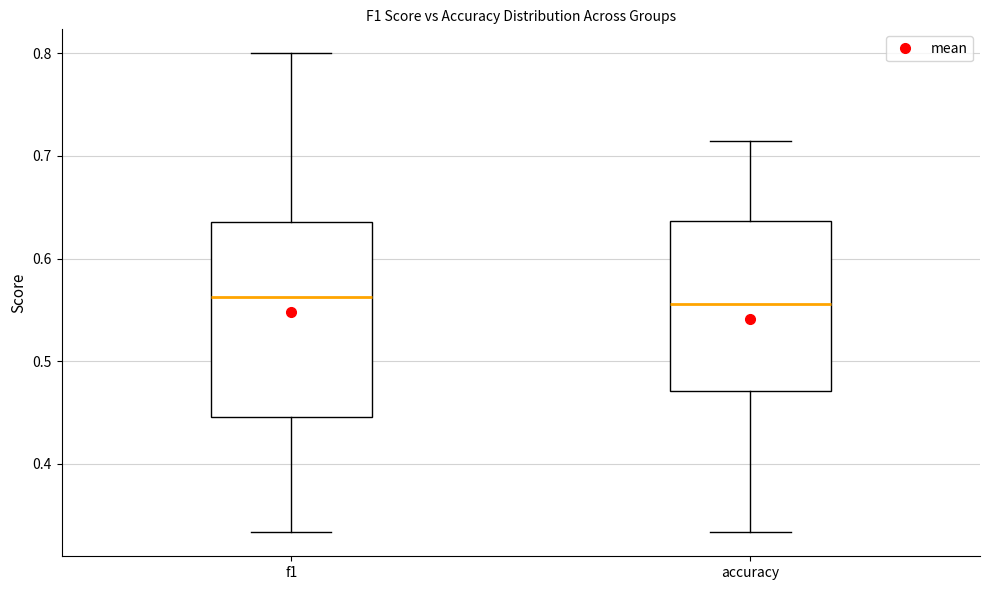

Reading left to right, read every box against the y-axis: the position of its median line, the range the box covers, and the ends of its whiskers. The values are not printed on the chart, so give them approximately, as read against the axis.

f1: median 0.56, box 0.45 to 0.64, whiskers 0.33 to 0.80
accuracy: median 0.56, box 0.47 to 0.64, whiskers 0.33 to 0.71